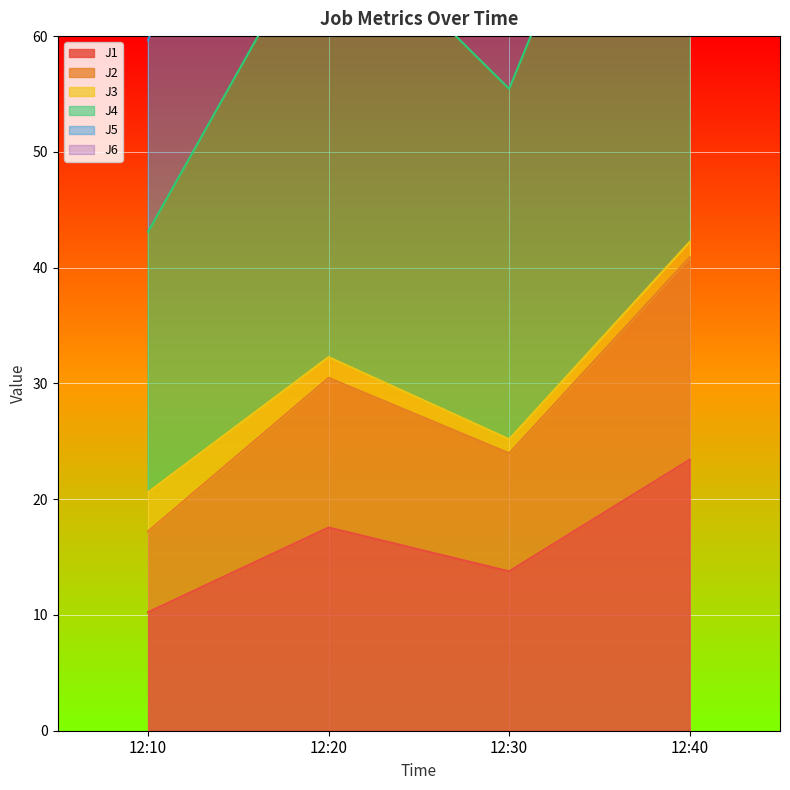

How many interior local peaks does the J1 series have?

1